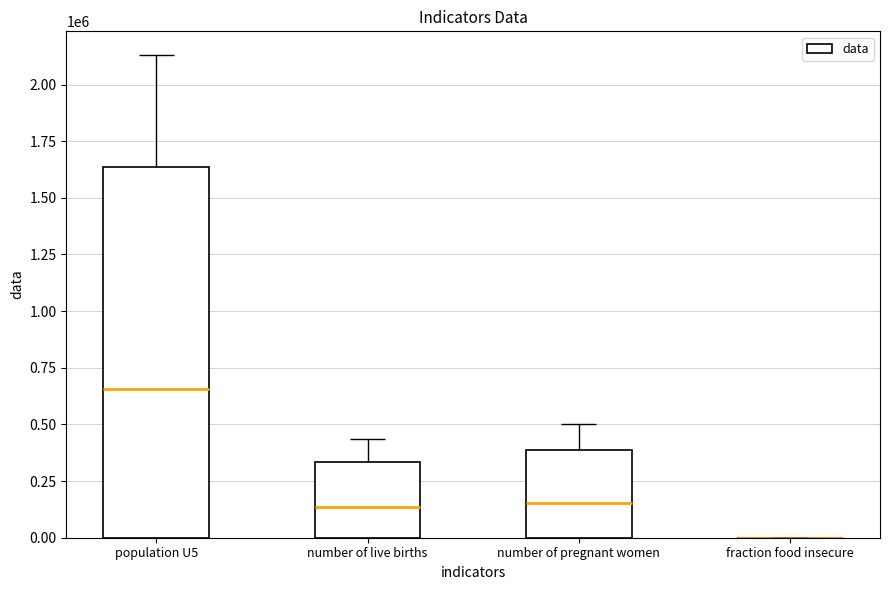

How many distinct data groups are displayed?

1